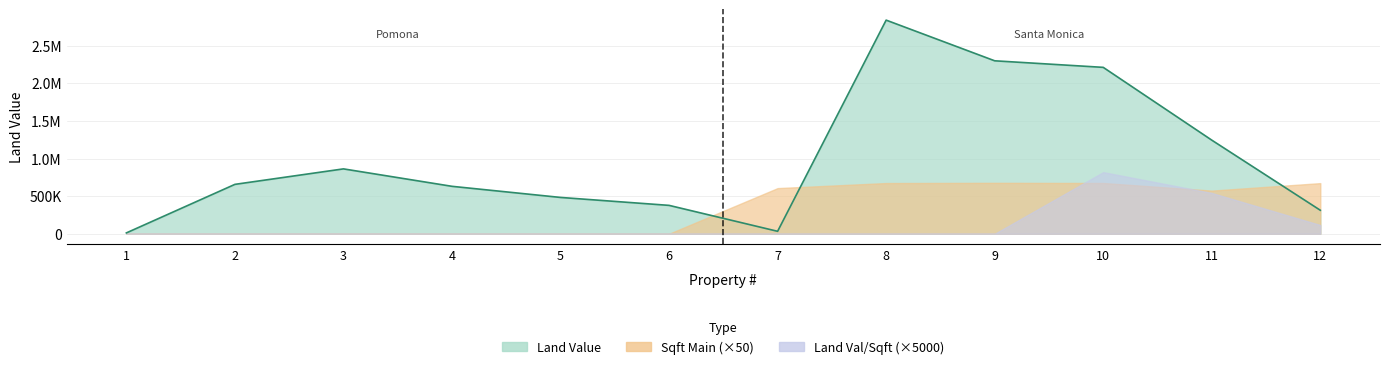

At which category does landvalue reach its first local valley?

7